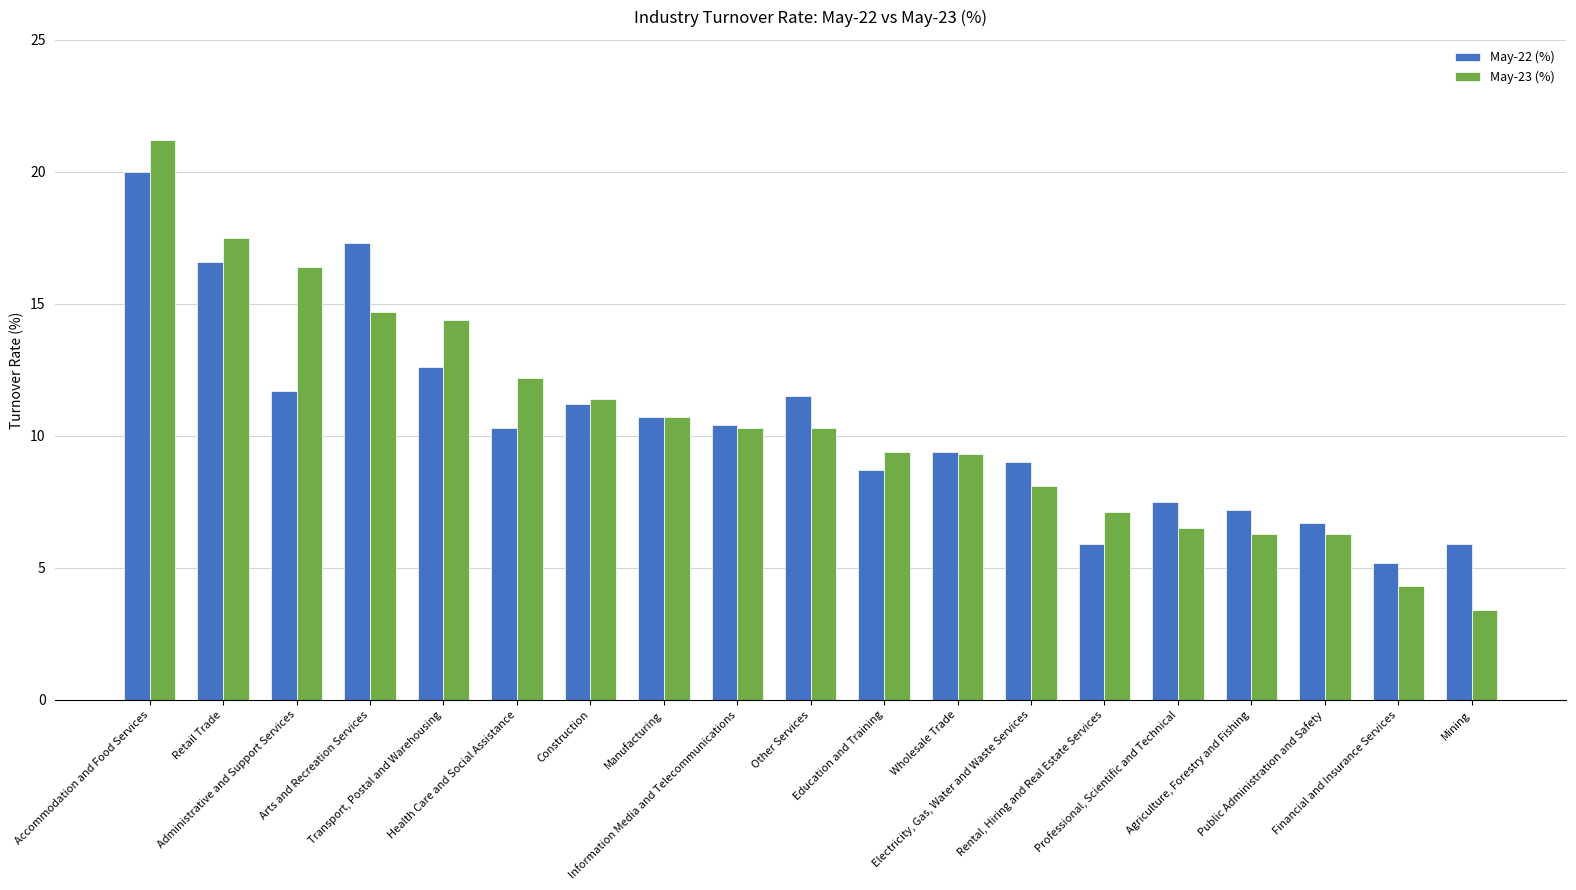

How many data points in May-22 (%) are less than 10?

9